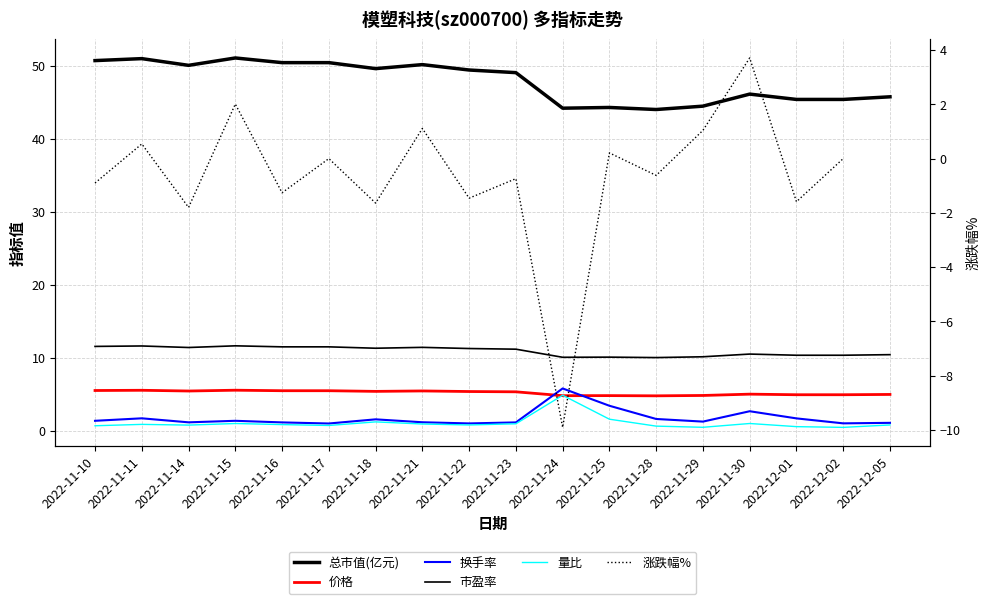

True or false: 市盈率 and 换手率 cross at least once.

False